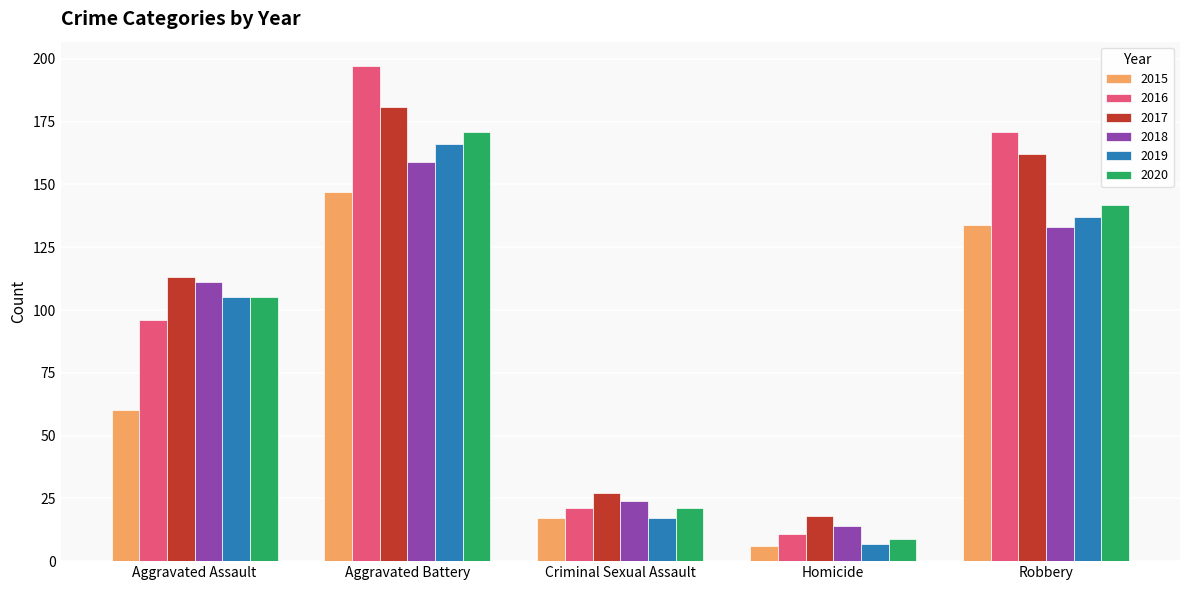

What is the label of the 2nd bar from the right?

Homicide